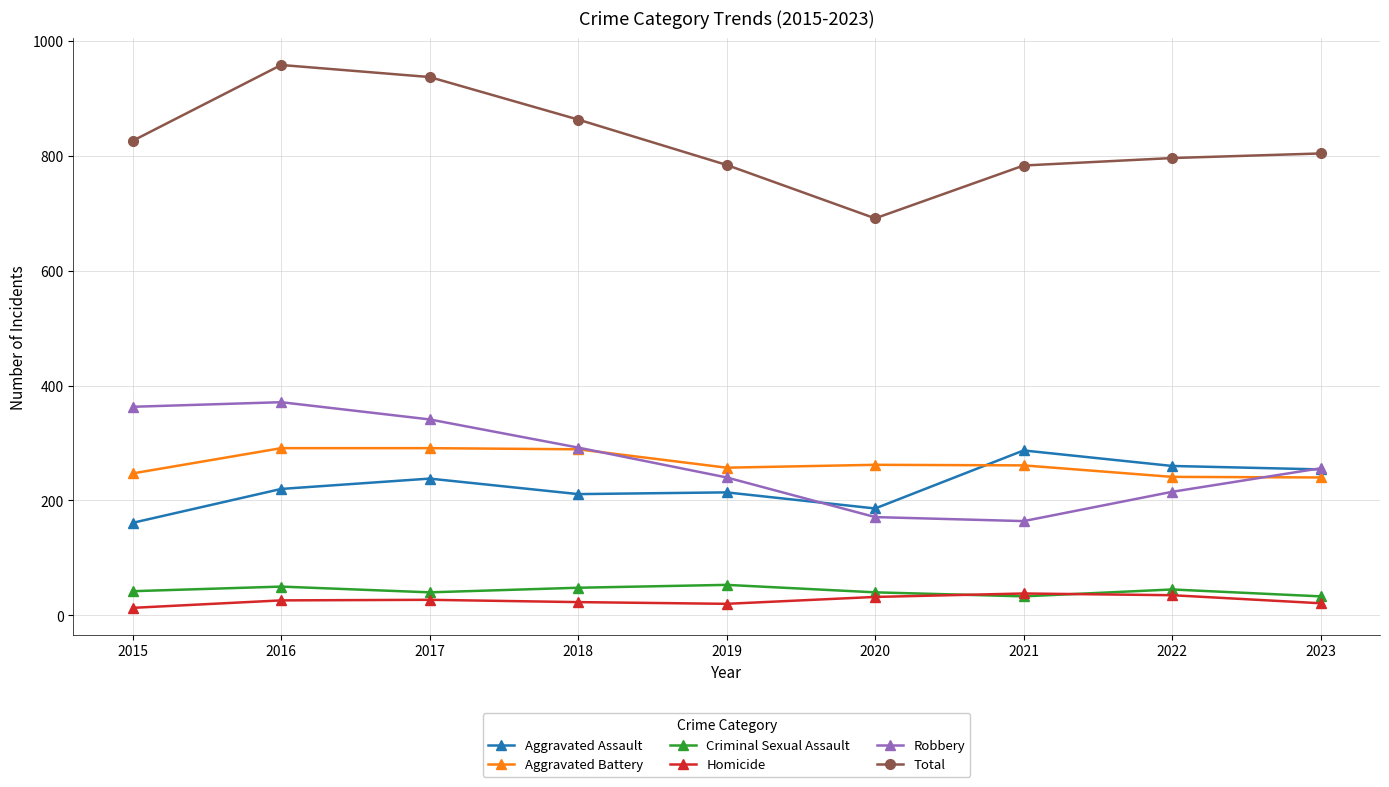

Between 2017 and 2021, which series saw the biggest shift?

Robbery